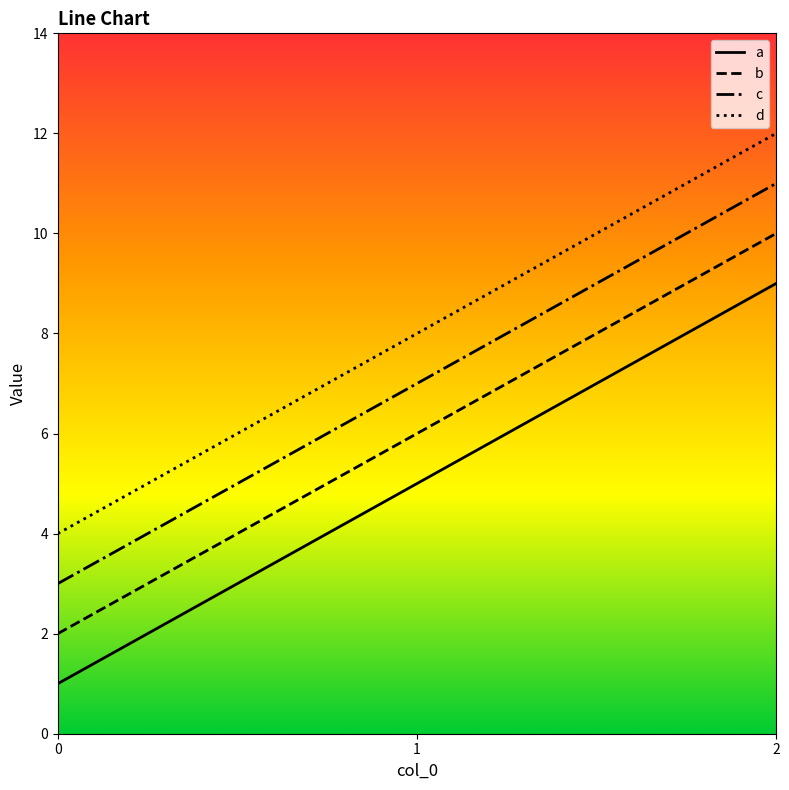

True or false: a has a value of 1 at 0.

True